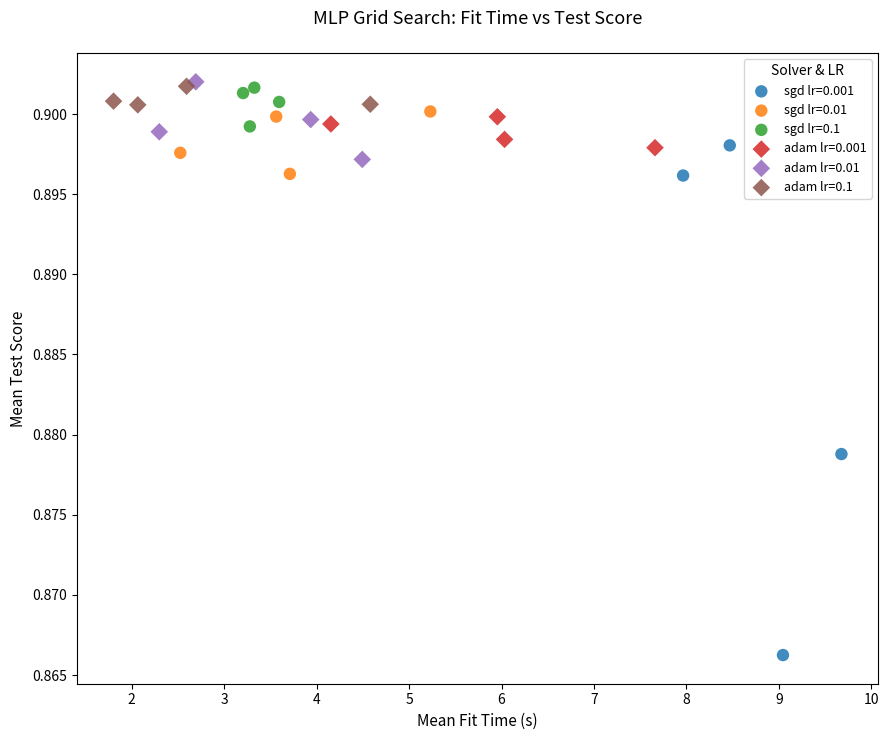

What are all the series names shown in the legend?

sgd lr=0.001, sgd lr=0.01, sgd lr=0.1, adam lr=0.001, adam lr=0.01, adam lr=0.1